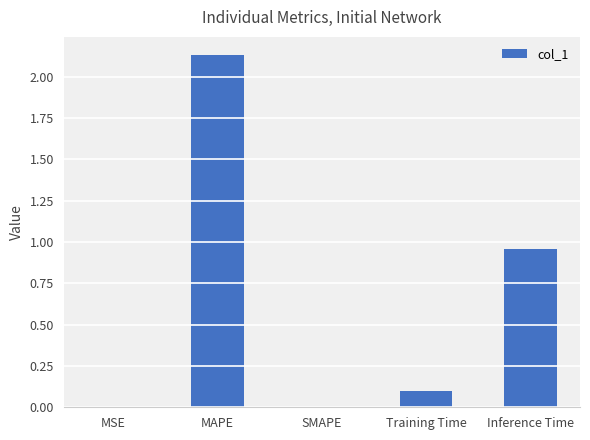

What is the sum of all values?

3.2